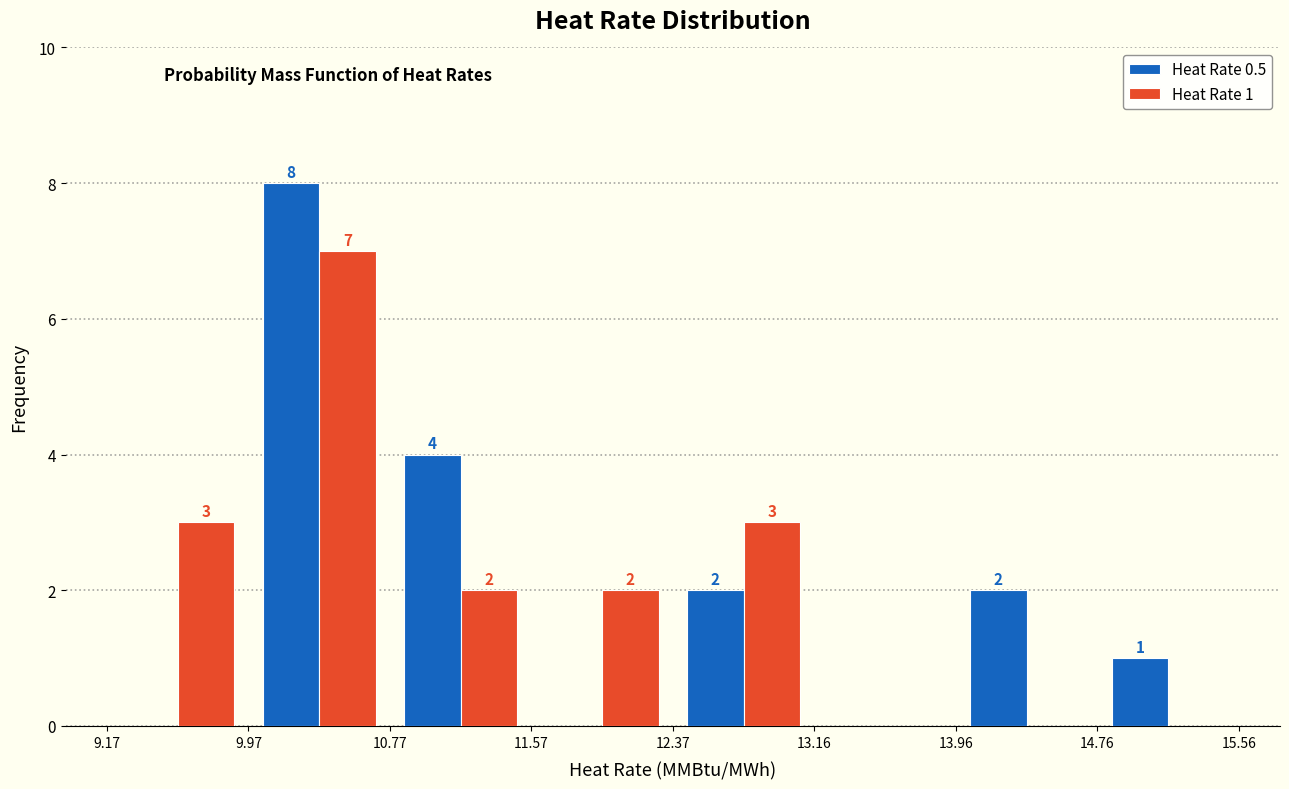

In the Heat Rate 1 series, which range on the x-axis has the tallest bar?

9.97 to 10.77